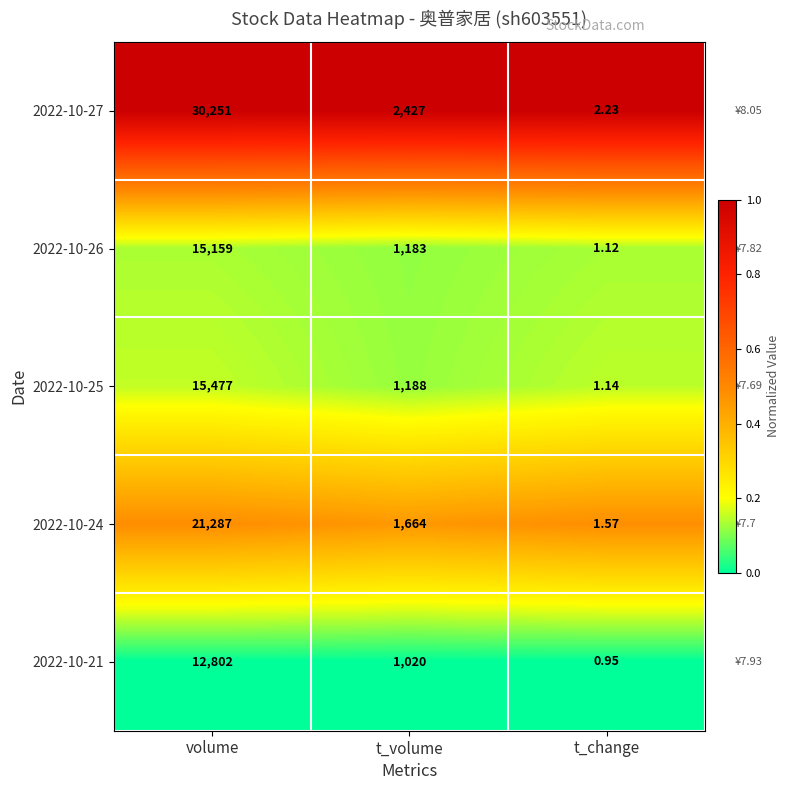

What is the spread (max minus min) of values at t_volume?

1407.0